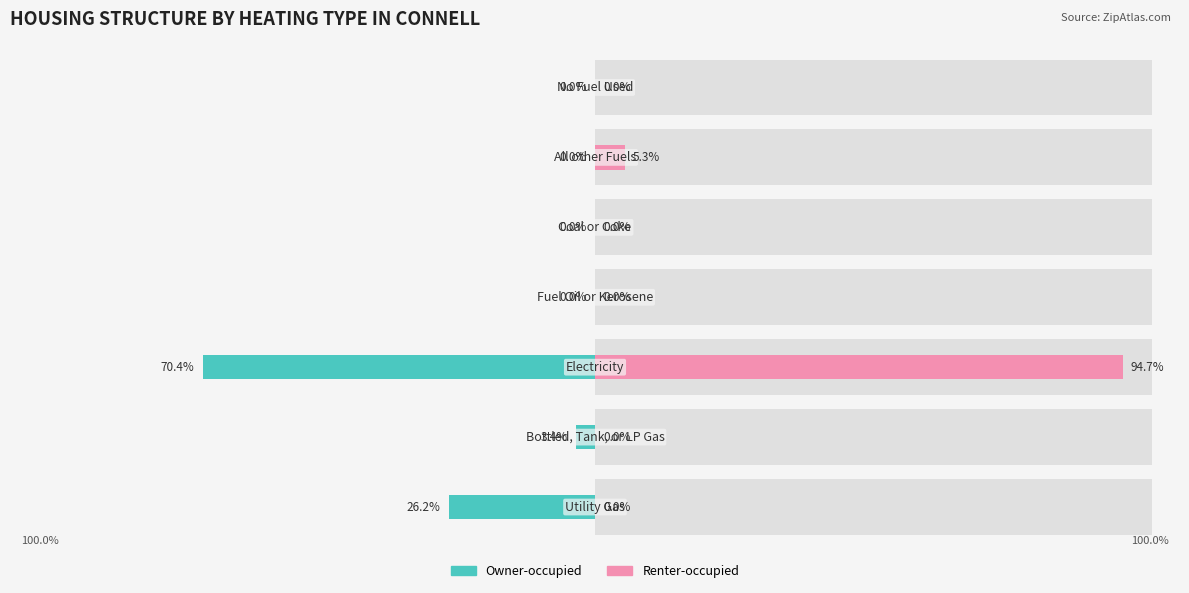

Is it true that Renter-occupied equals 0.0 at 1?

True